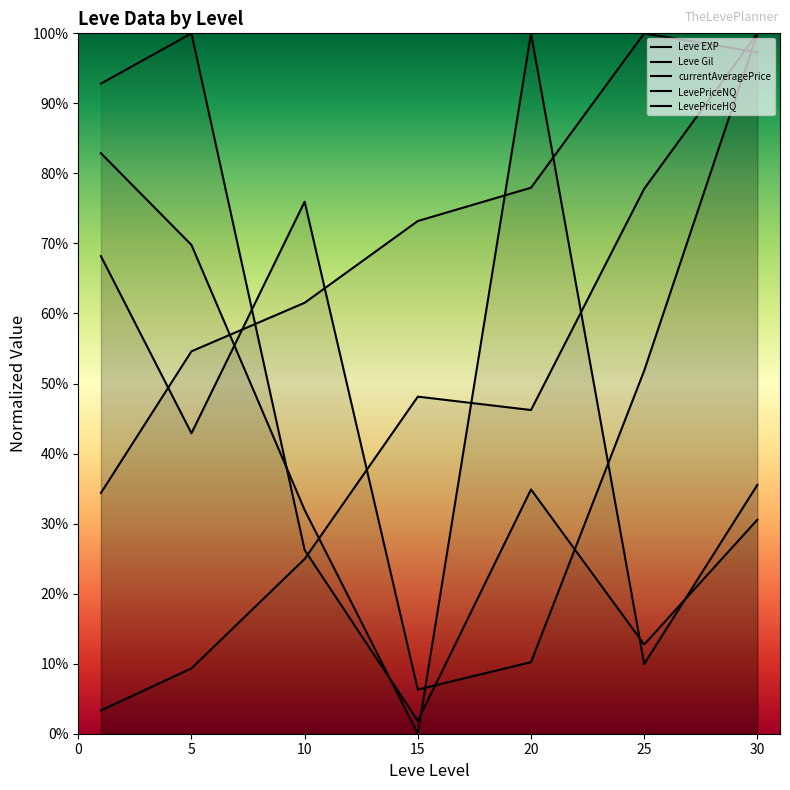

What is the difference between the highest and lowest values at 5?

0.9